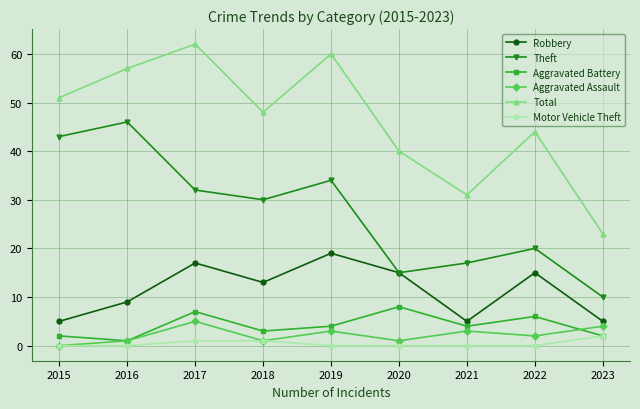

Reading left to right, extract all data points from this chart.

Robbery: 5	9	17	13	19	15	5	15	5
Theft: 43	46	32	30	34	15	17	20	10
Aggravated Battery: 2	1	7	3	4	8	4	6	2
Aggravated Assault: 0	1	5	1	3	1	3	2	4
Total: 51	57	62	48	60	40	31	44	23
Motor Vehicle Theft: 0	0	1	1	0	0	0	0	2